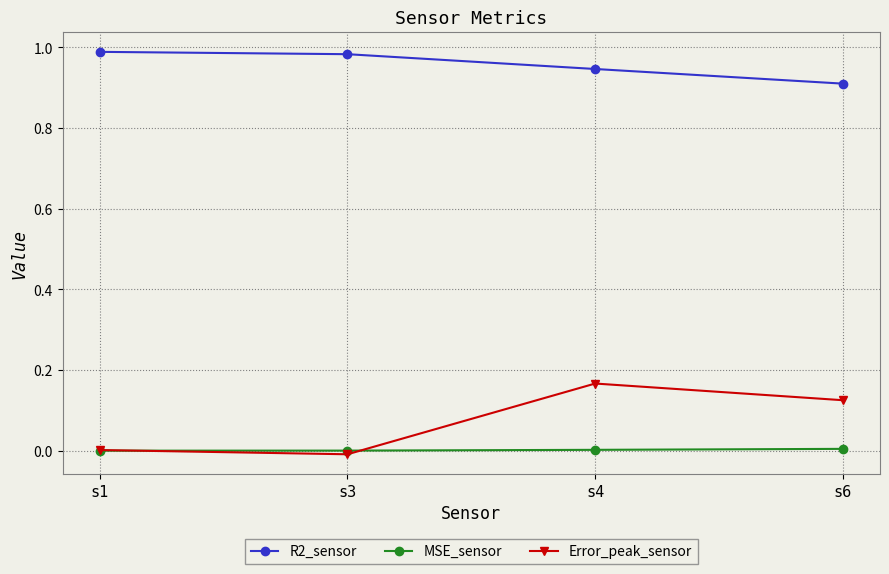

Rank the series at s6 from highest to lowest value.

R2_sensor, Error_peak_sensor, MSE_sensor